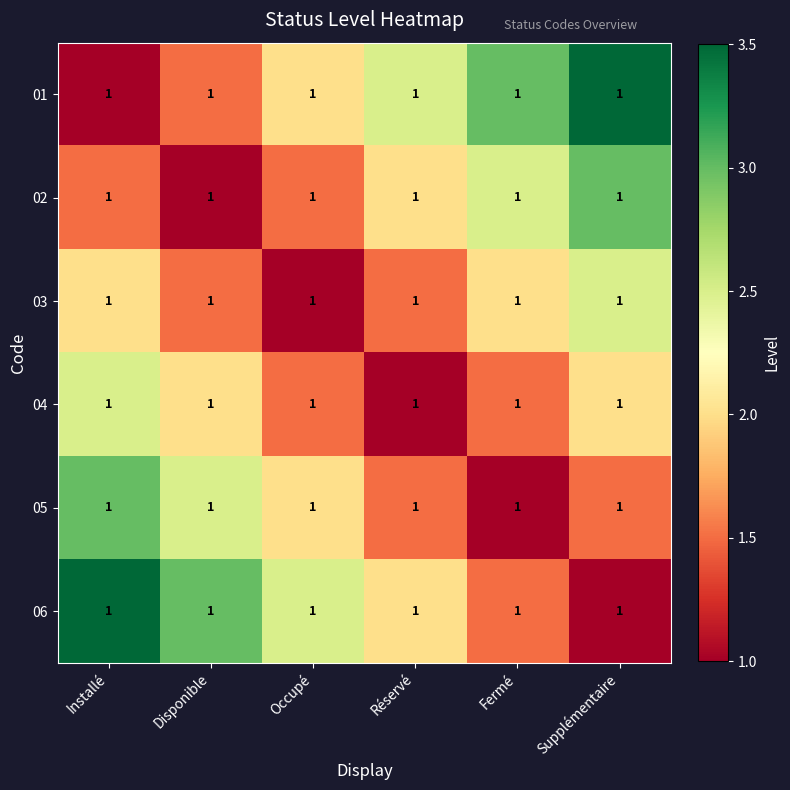

At how many categories does at least one series exceed 2?

6